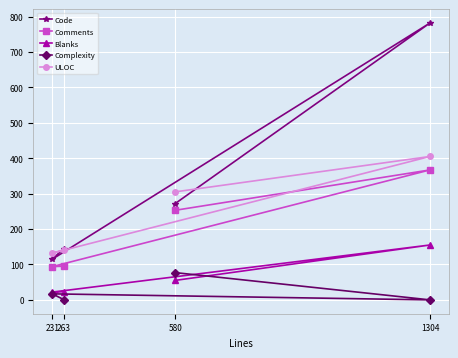

What is the maximum value shown in the chart?

782